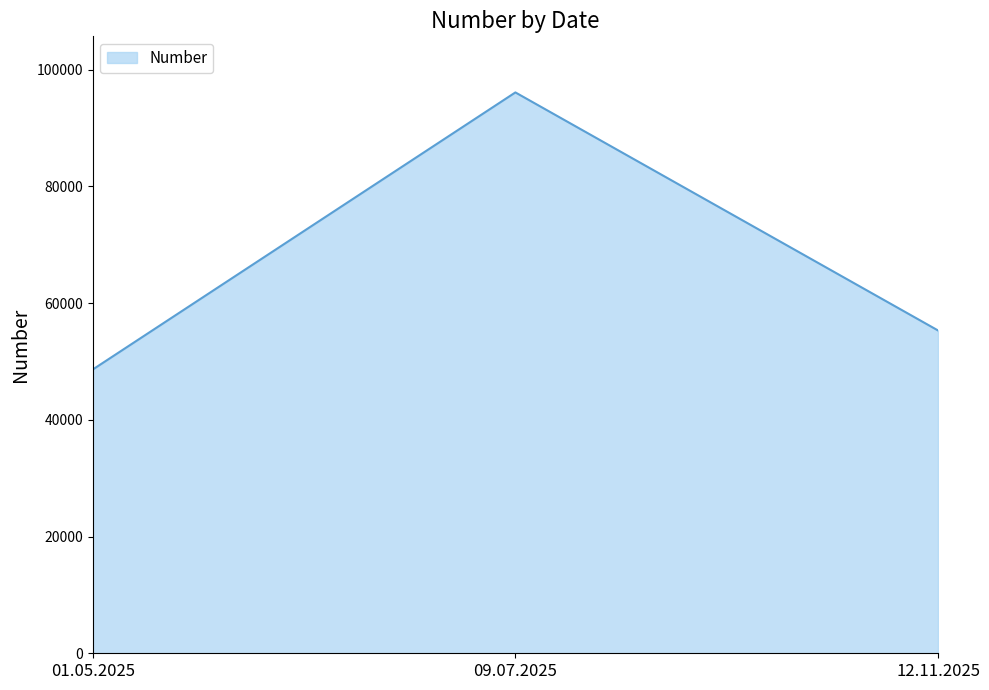

How many values are between 48631 and 96111?

3